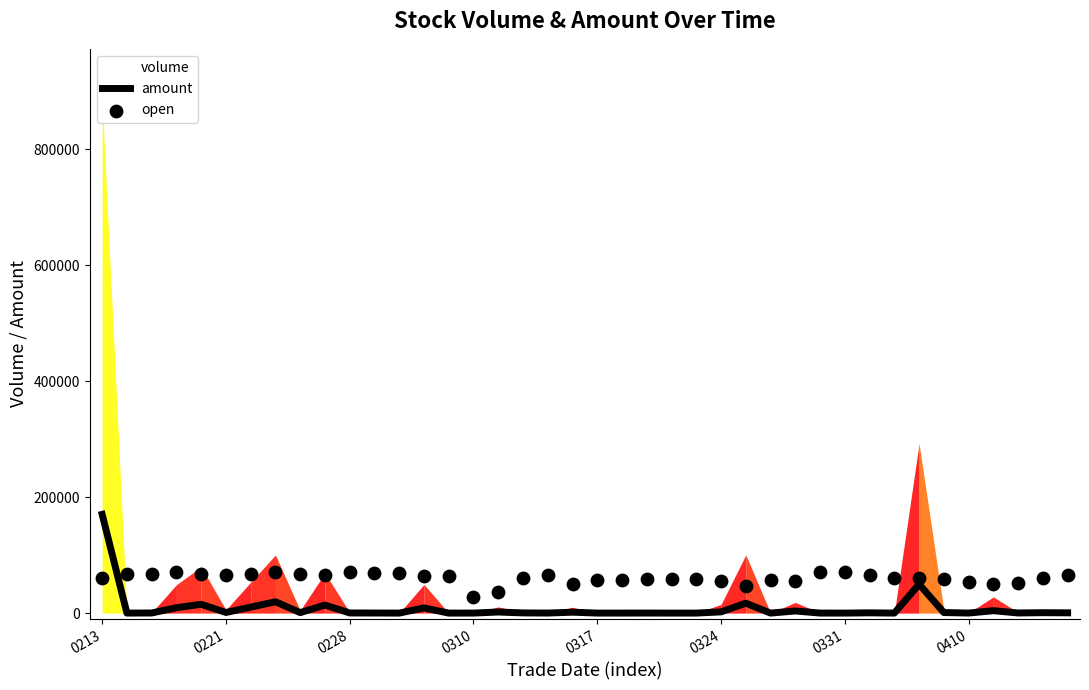

Which series has the largest total across all categories?

open